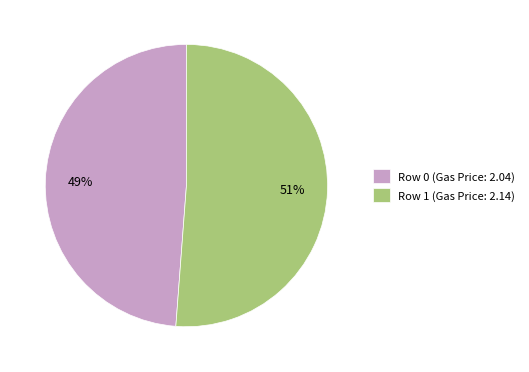

How many slices are in this pie chart?

2